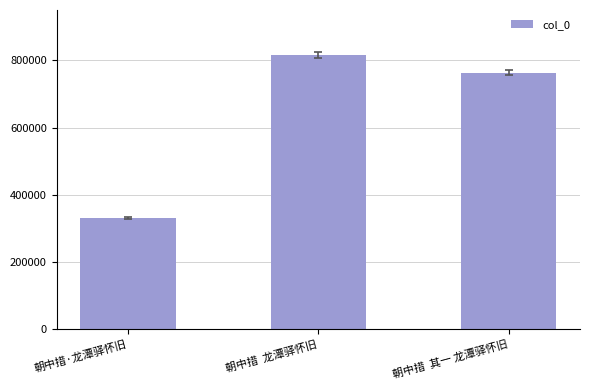

Reading left to right, what are all the values shown in this chart?

朝中措·龙潭驿怀旧=331848	朝中措  龙潭驿怀旧=815993	朝中措  其一 龙潭驿怀旧=763482